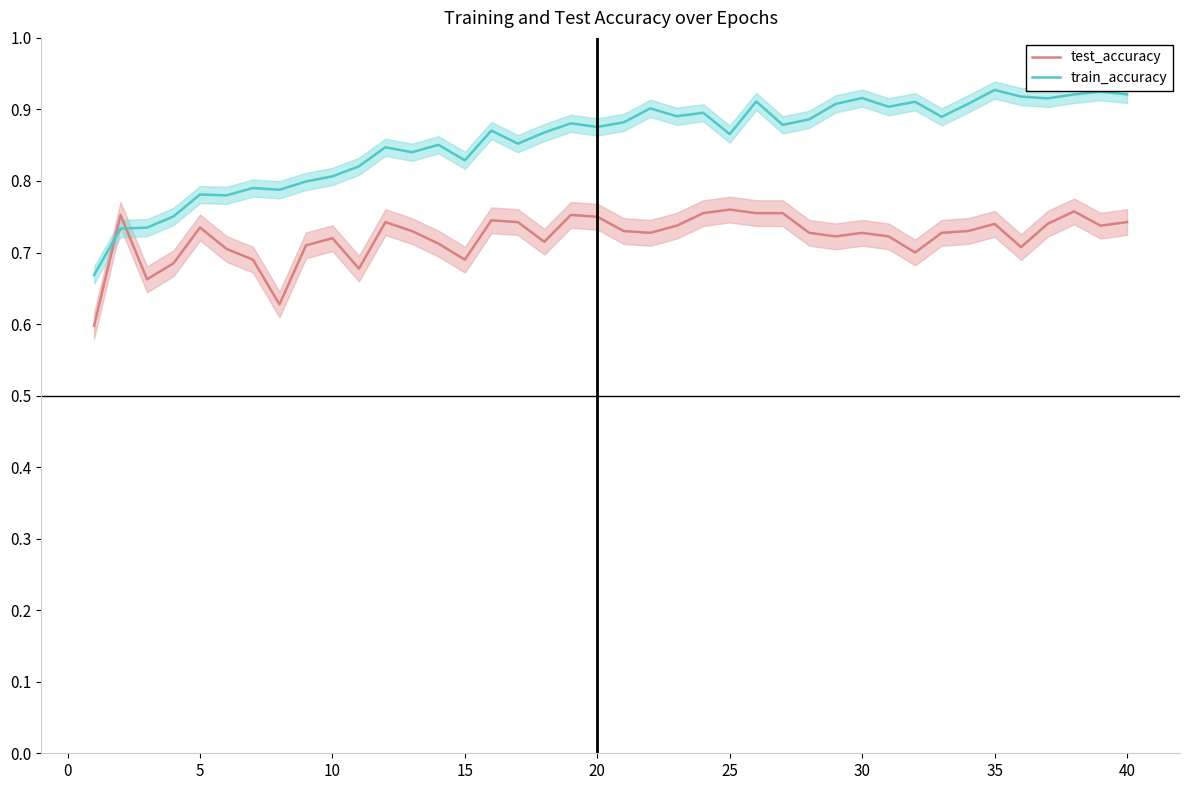

In train_accuracy, how many points are lower than both neighbors (excluding endpoints)?

12